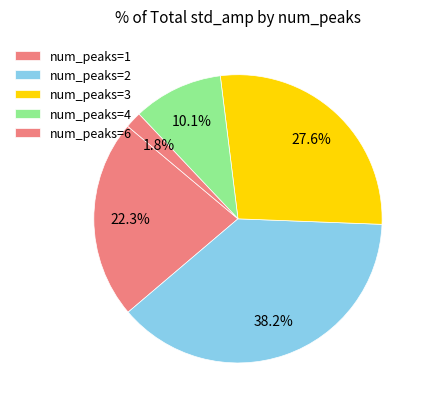

Is there a majority slice in this chart?

No